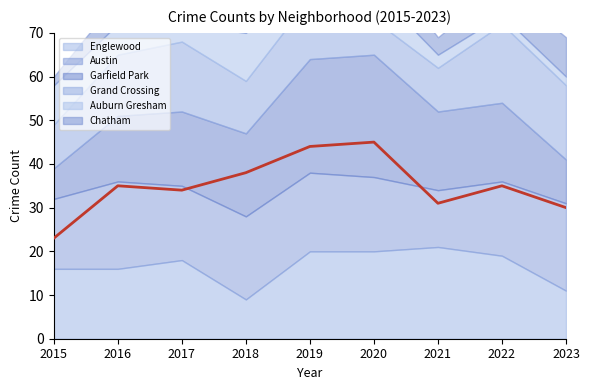

How many intersections are there between Chatham and Auburn Gresham?

3